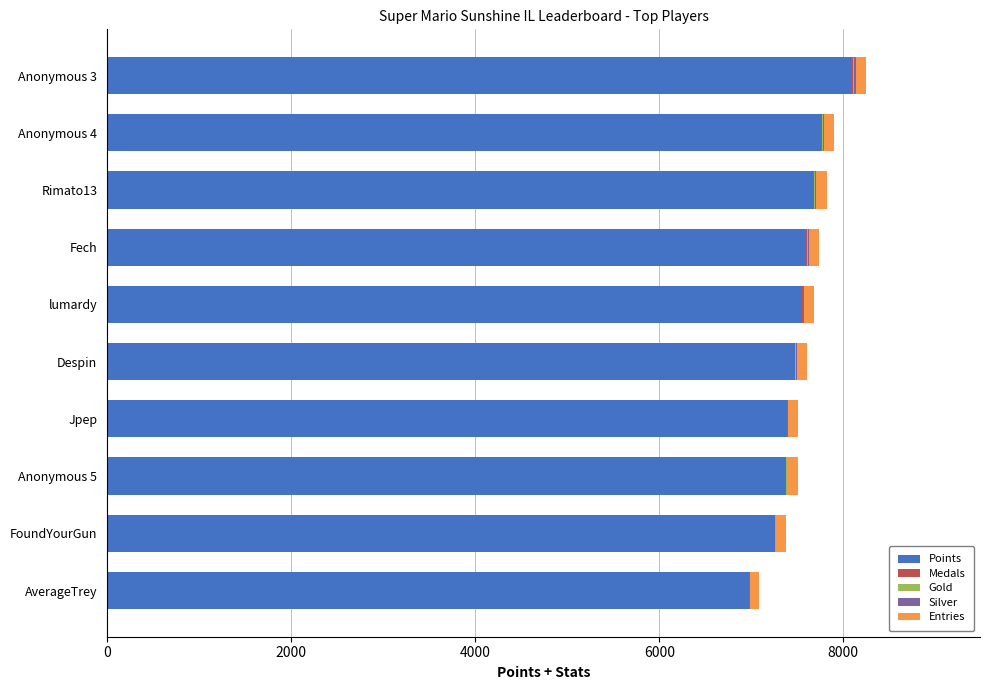

What is the highest value of the Points series?

8086